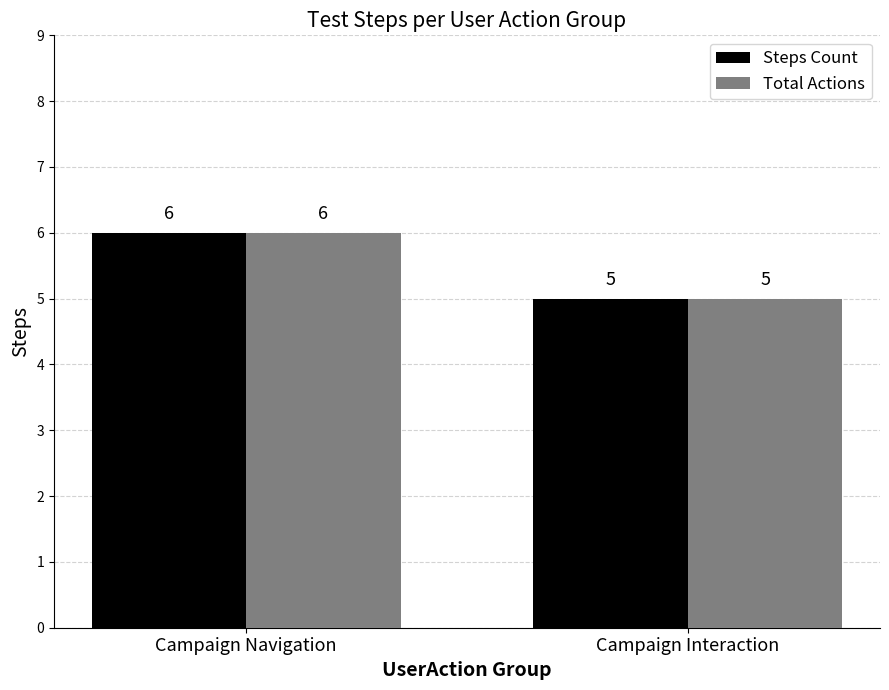

Rank the categories by Total Actions value from highest to lowest.

Campaign Navigation, Campaign Interaction